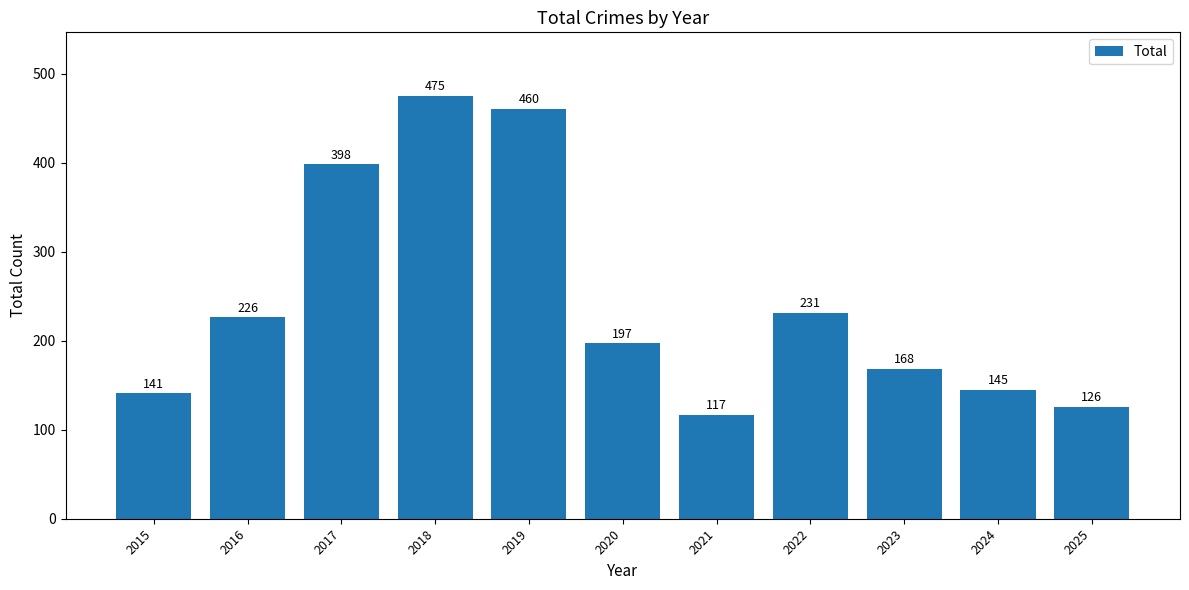

What is the difference between the values at 2015 and 2020?

56